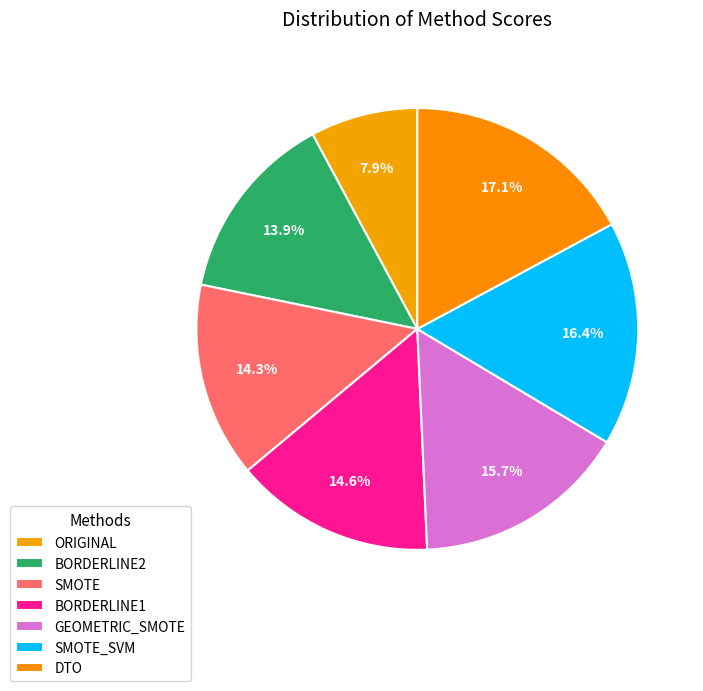

Count the number of slices in the pie.

7